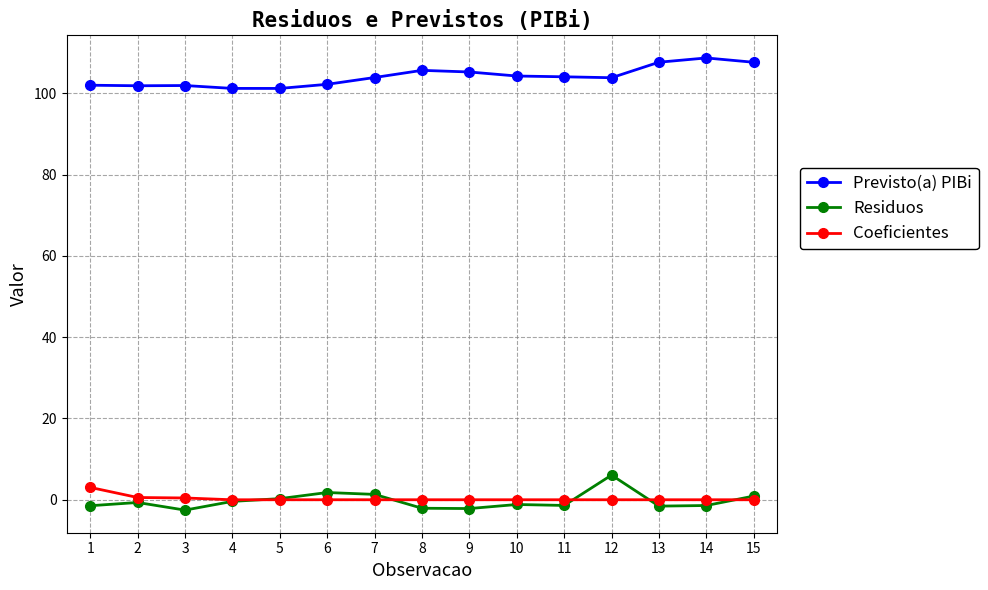

True or false: Previsto(a) PIBi has more than 0 interior local peaks.

True